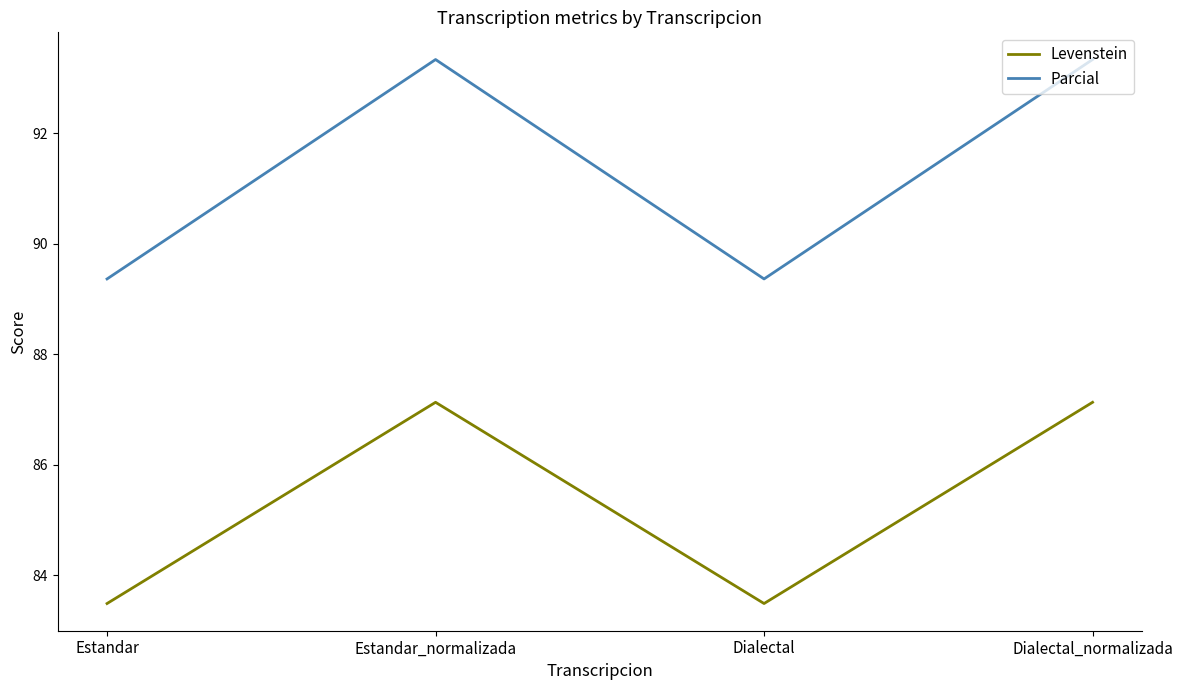

What is the lowest value of the Levenstein series?

83.5